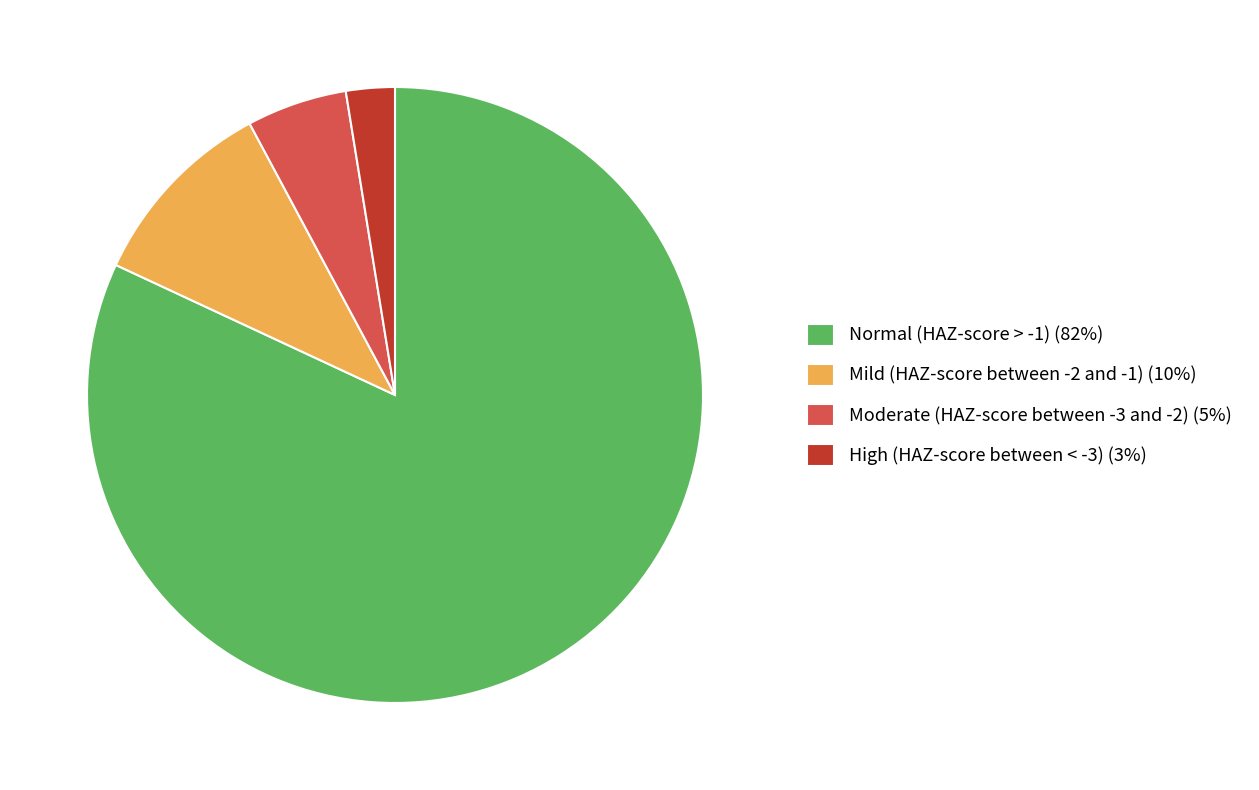

Between Mild (HAZ-score between -2 and -1) (10%) and Moderate (HAZ-score between -3 and -2) (5%), which is larger?

Mild (HAZ-score between -2 and -1) (10%)